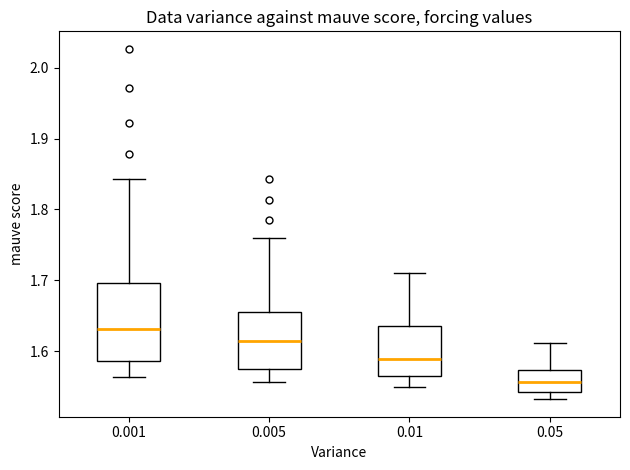

Reading left to right, read every box against the y-axis: the position of its median line, the range the box covers, and the ends of its whiskers. The values are not printed on the chart, so give them approximately, as read against the axis.

0.001: median 1.63, box 1.59 to 1.70, whiskers 1.56 to 1.84
0.005: median 1.61, box 1.58 to 1.66, whiskers 1.56 to 1.76
0.01: median 1.59, box 1.57 to 1.64, whiskers 1.55 to 1.71
0.05: median 1.56, box 1.54 to 1.57, whiskers 1.53 to 1.61